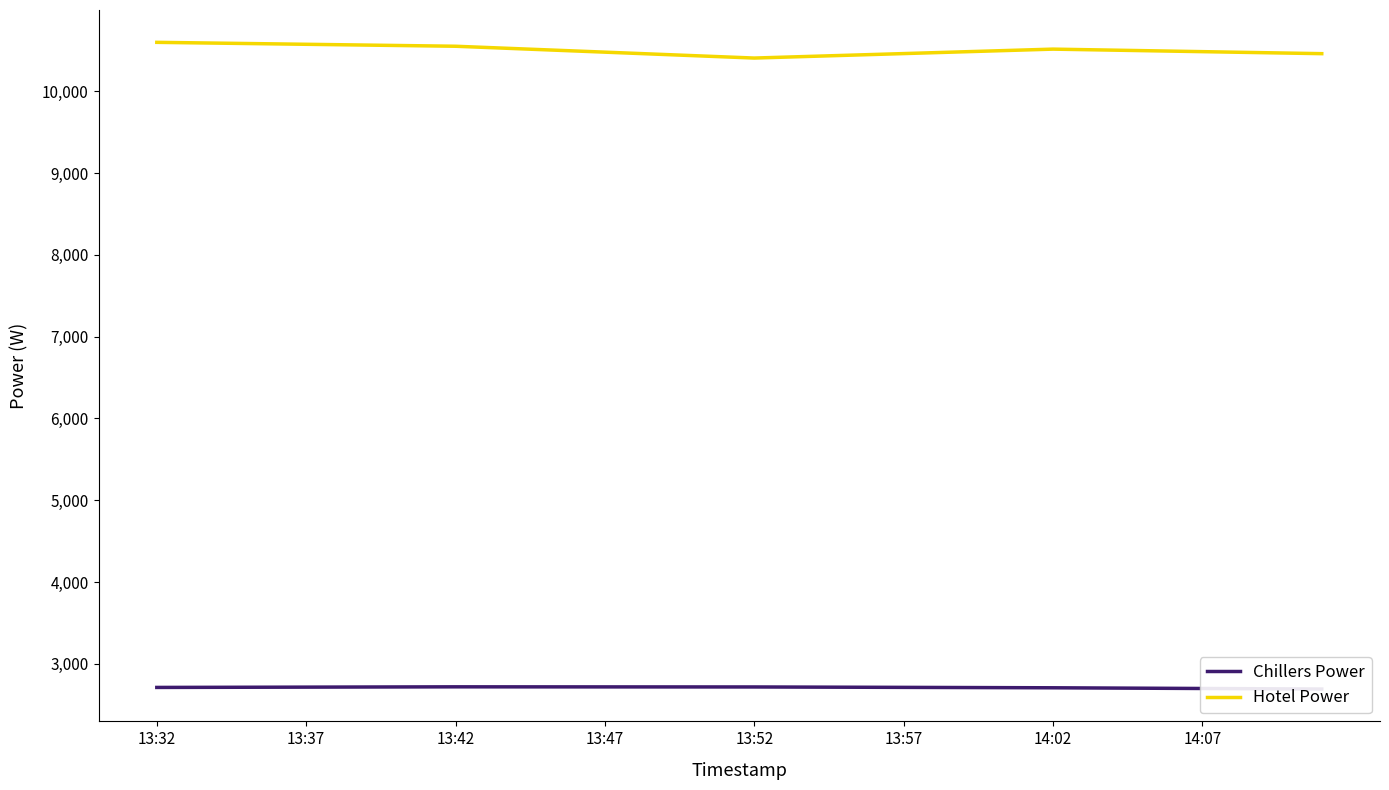

Rank the series by their maximum value, from lowest to highest.

Chillers Power, Hotel Power